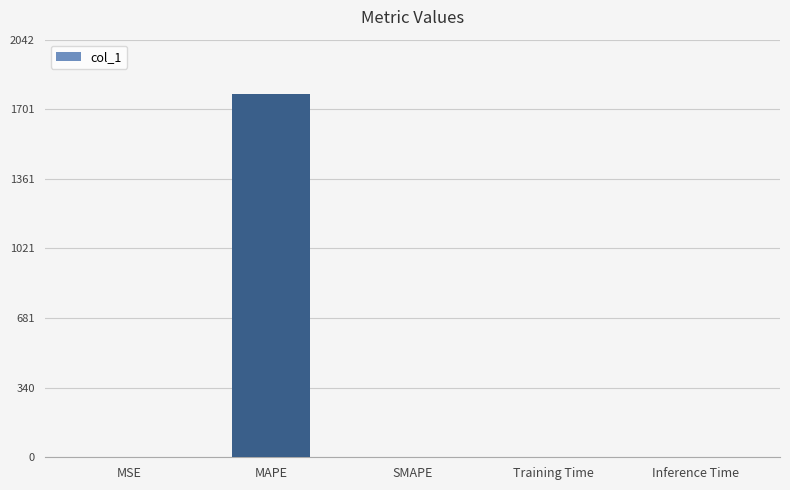

What is the greatest value displayed?

1775.3